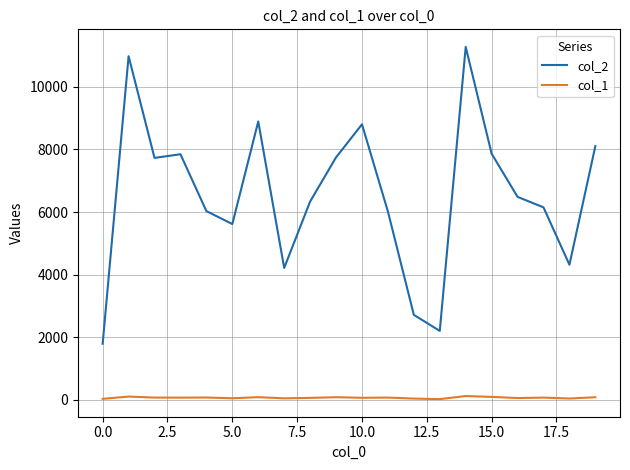

List the series in order of their peak value, lowest first.

col_1, col_2